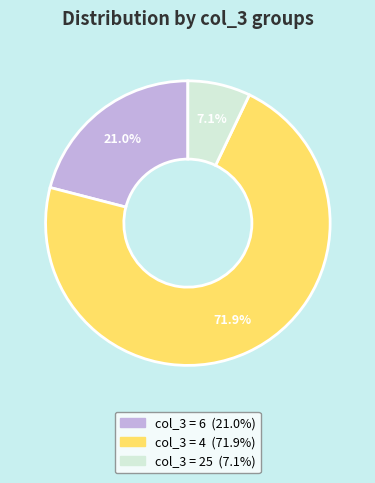

Is there any slice that represents more than half of the pie?

Yes